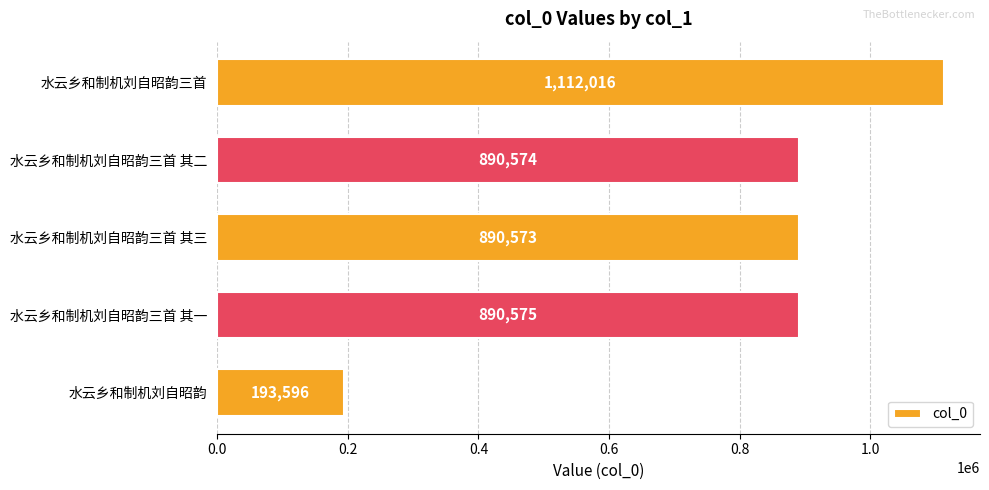

What is the change in value from 水云乡和制机刘自昭韵三首 其一 to 水云乡和制机刘自昭韵?

-696979